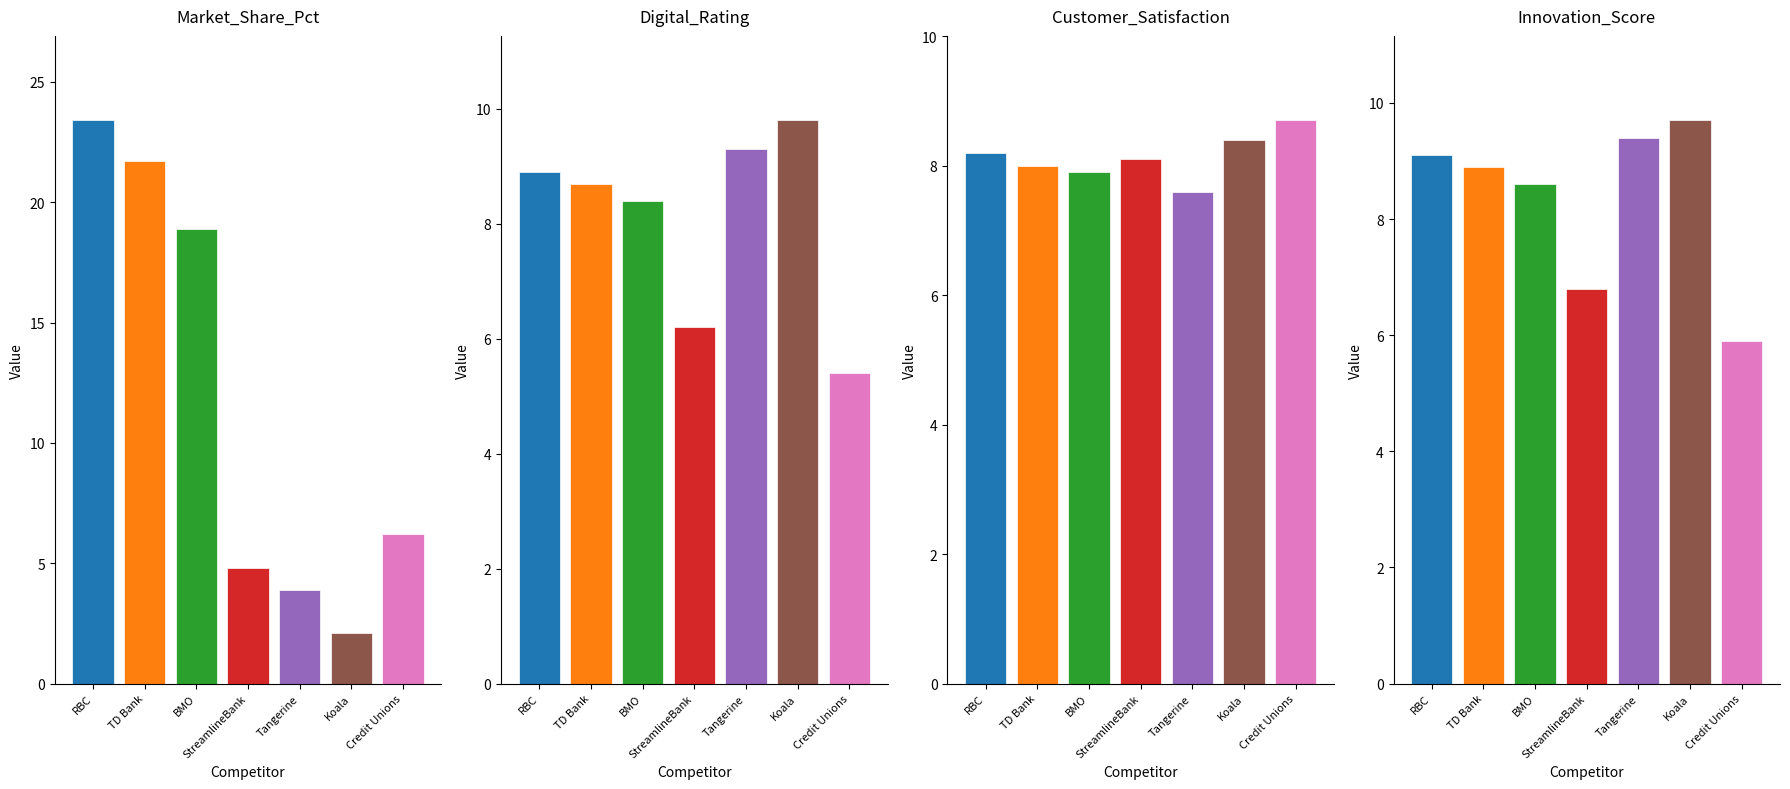

How many values in the Customer_Satisfaction series exceed 8?

4